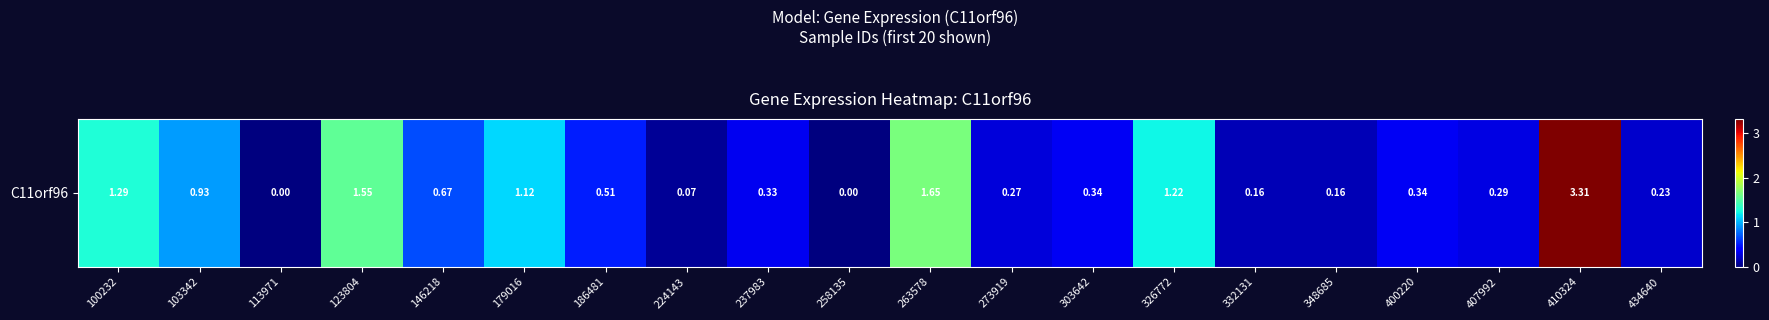

How many categories are shown in the chart?

20